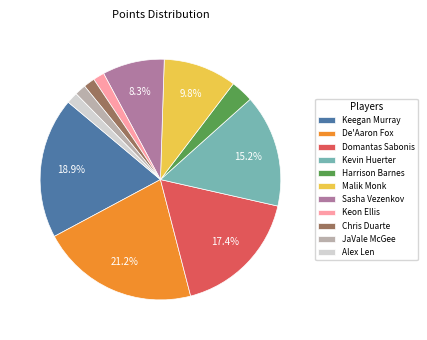

The Malik Monk slice represents 1% of the pie. True or false?

False